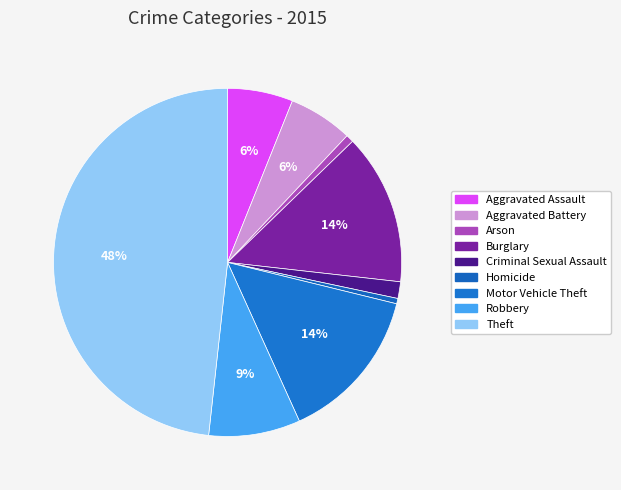

What is the change in value from Homicide to Motor Vehicle Theft?

+252